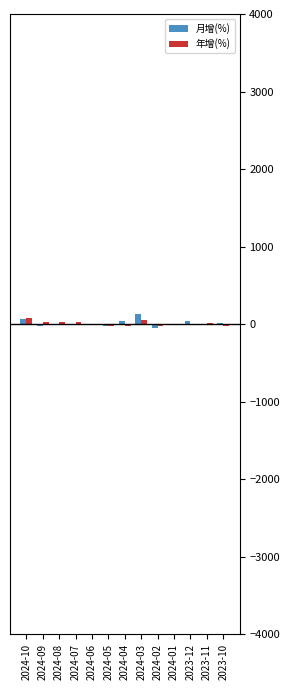

Are the bars grouped side by side (vs. stacked)?

Yes